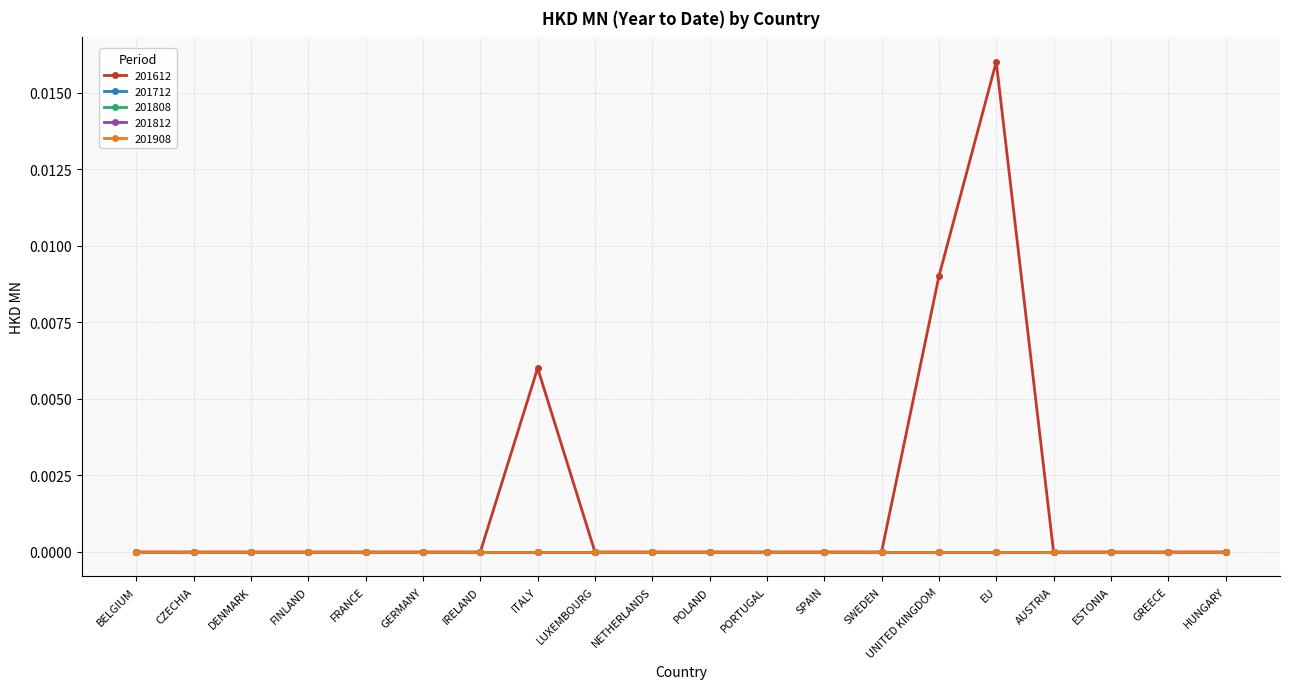

Is this an area chart (filled region under the line)?

No